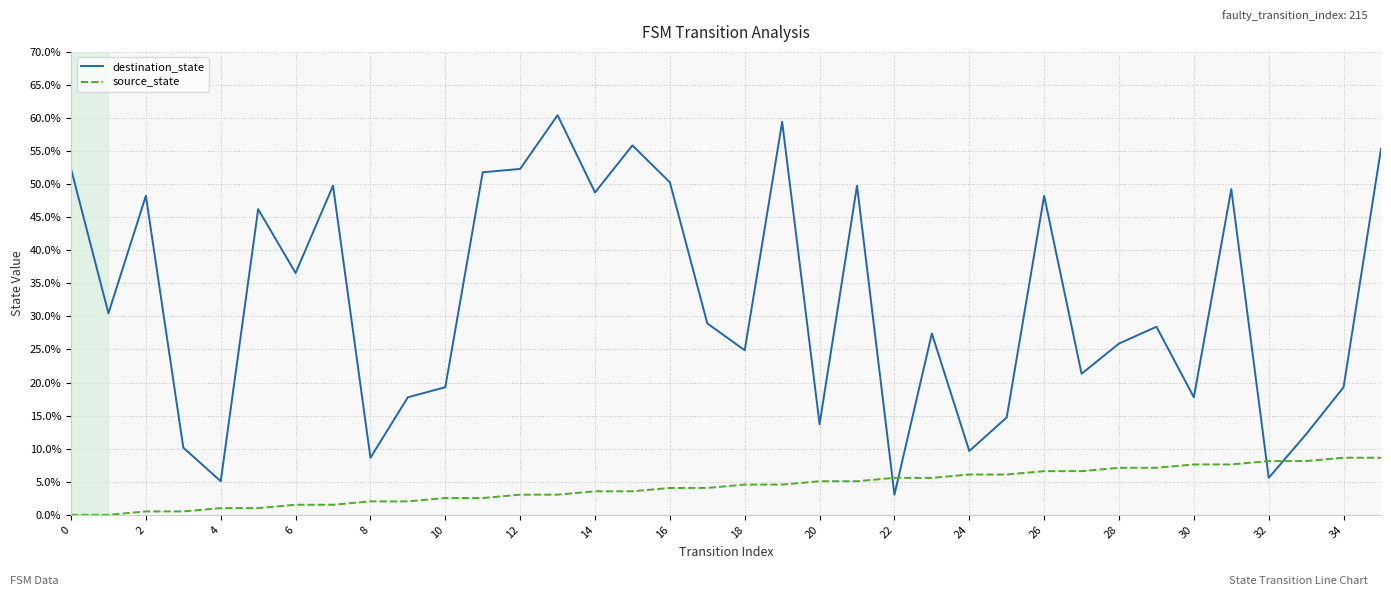

How many times do destination_state and source_state cross each other?

4